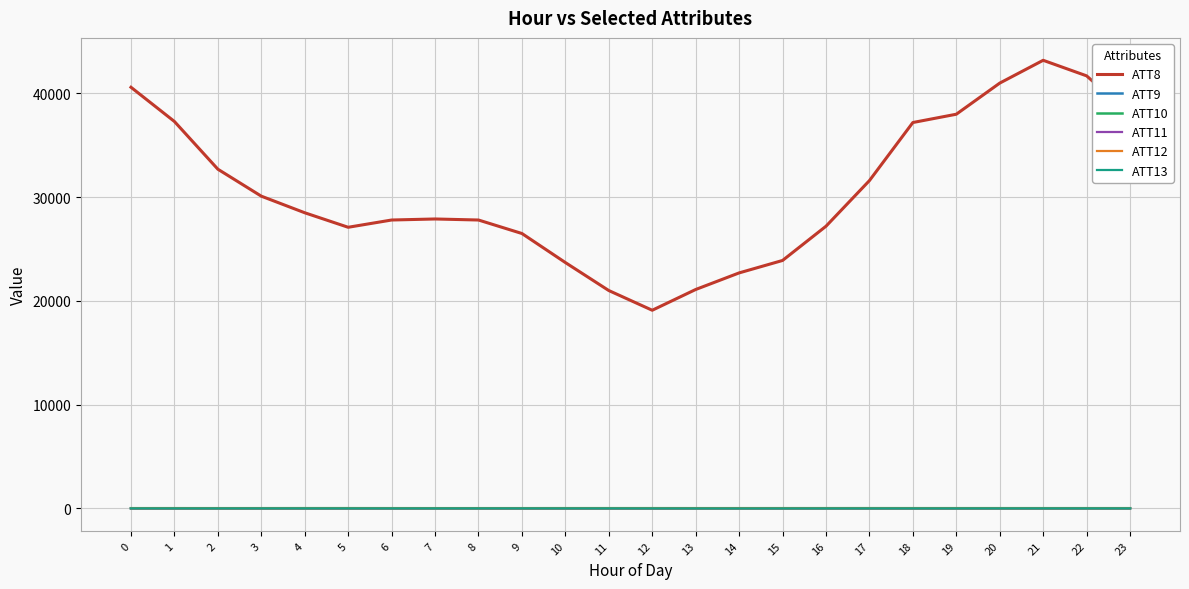

Which series has the largest range (max minus min)?

ATT8